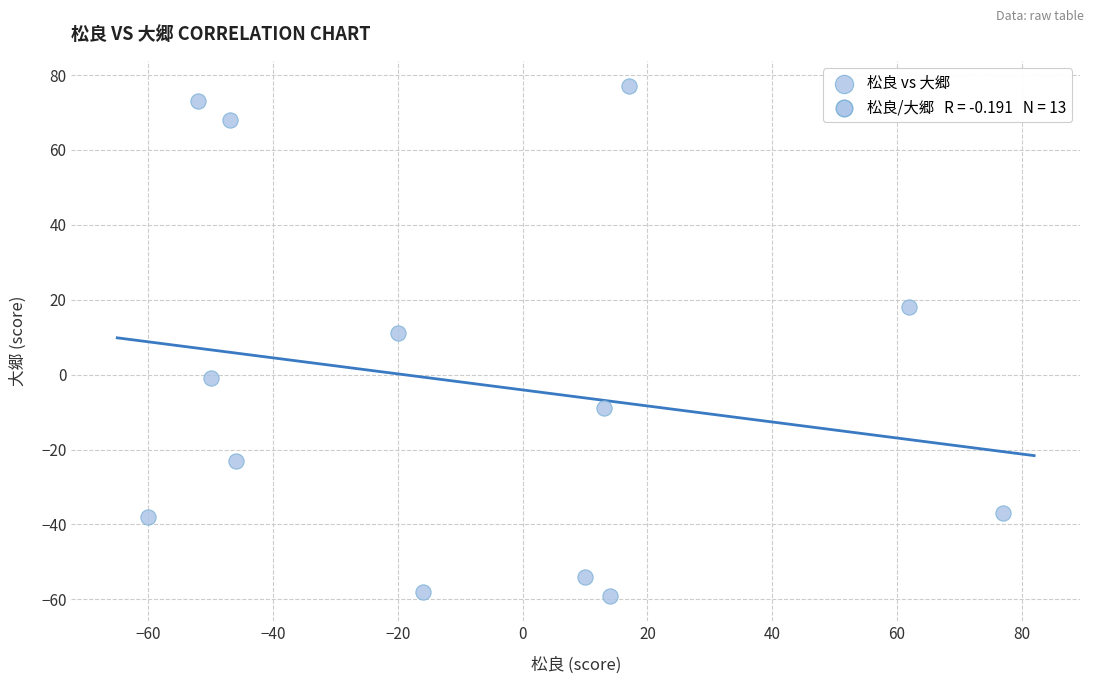

What Y value in the scatter plot is closest to 9?

11